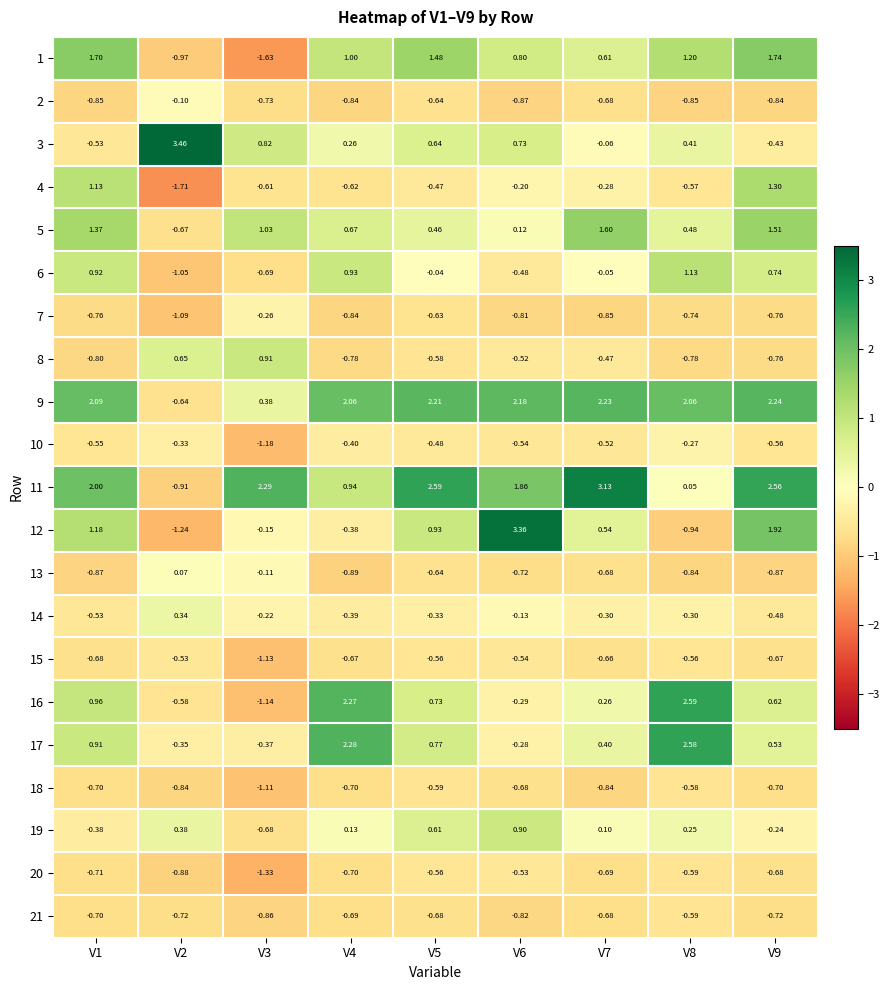

Is the value of 5 at V1 greater than the value of 11 at V5?

No